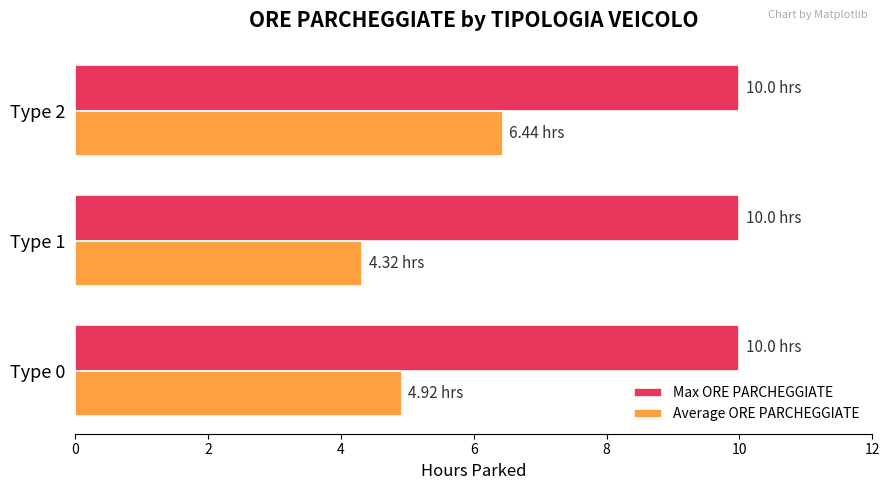

Count the number of data series in this chart.

2